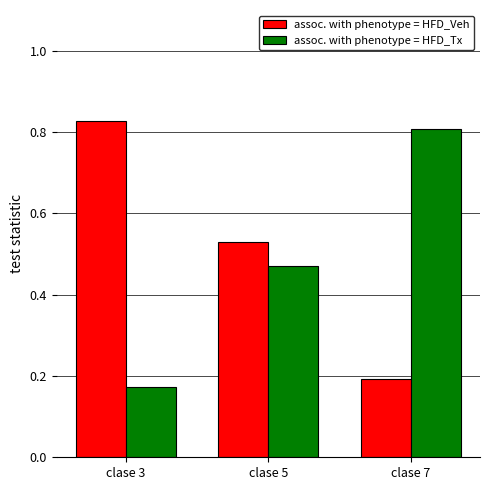

How many series are shown in this chart?

2